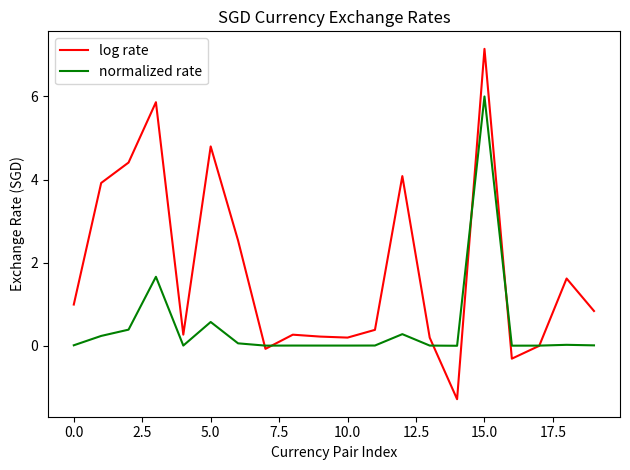

Which series has the widest spread of values?

log rate